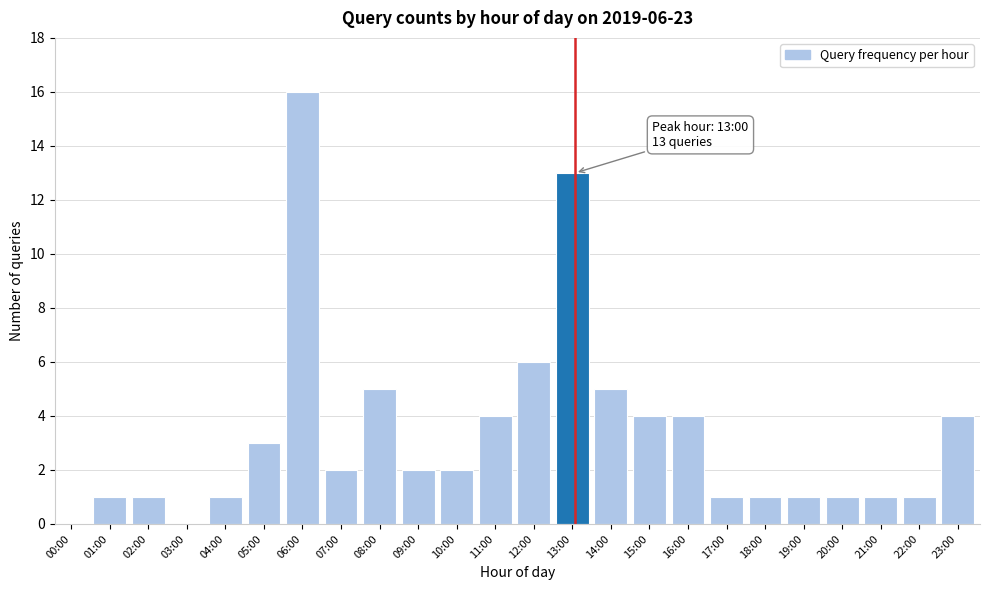

Reading left to right, list all the values displayed in this chart.

00:00=0	01:00=1	02:00=1	03:00=0	04:00=1	05:00=3	06:00=16	07:00=2	08:00=5	09:00=2	10:00=2	11:00=4	12:00=6	13:00=13	14:00=5	15:00=4	16:00=4	17:00=1	18:00=1	19:00=1	20:00=1	21:00=1	22:00=1	23:00=4